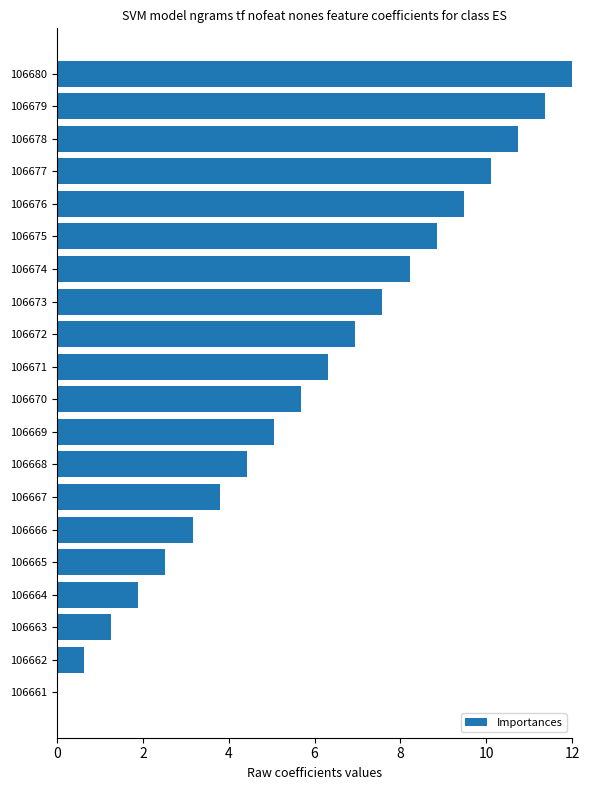

Reading top to bottom, what are all the values shown in this chart?

106680=12.0	106679=11.4	106678=10.7	106677=10.1	106676=9.5	106675=8.8	106674=8.2	106673=7.6	106672=6.9	106671=6.3	106670=5.7	106669=5.1	106668=4.4	106667=3.8	106666=3.2	106665=2.5	106664=1.9	106663=1.3	106662=0.6	106661=0.0